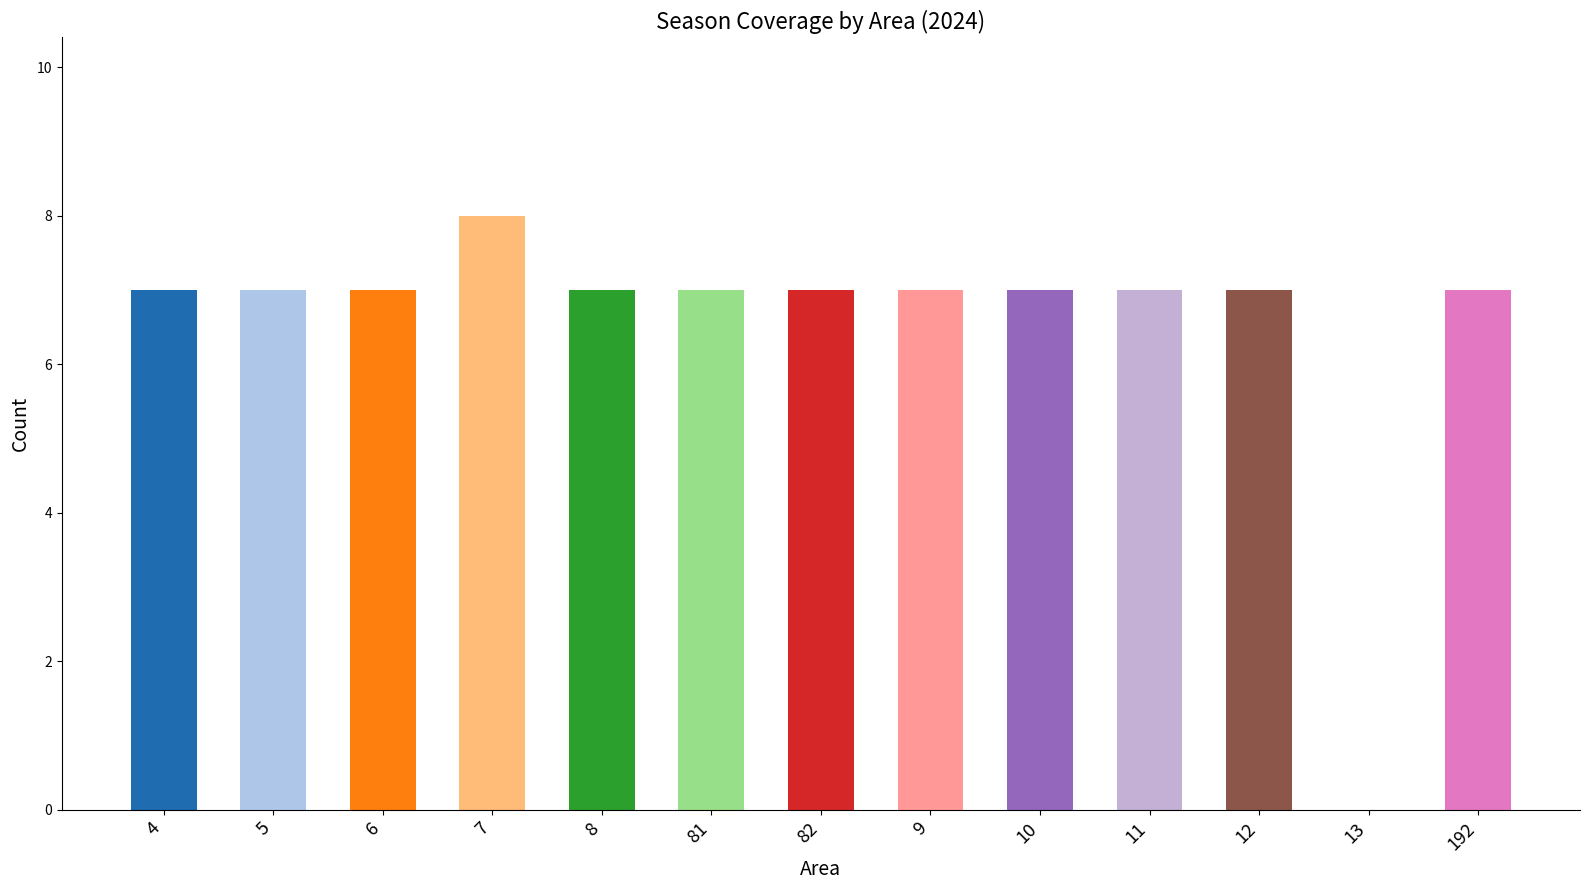

What is the sum of the values at 81 and 11?

14